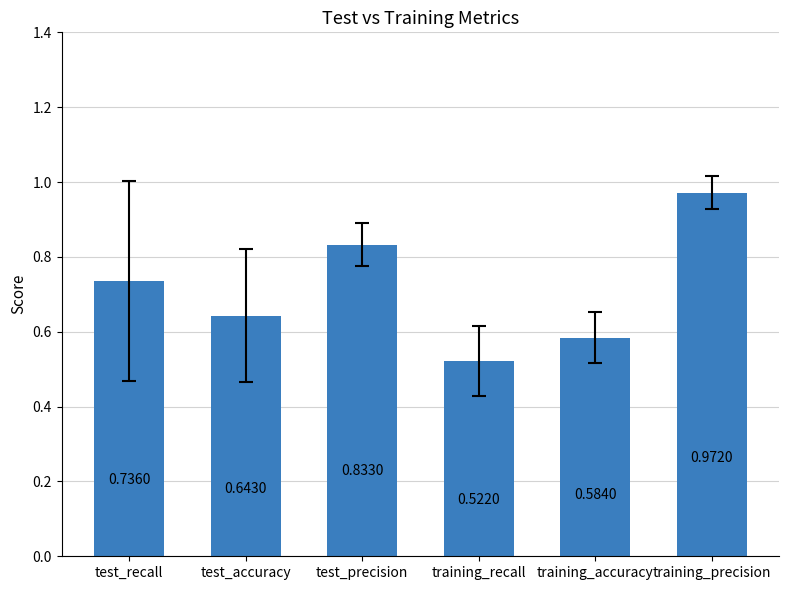

What is the label of the 6th bar from the right?

test_recall